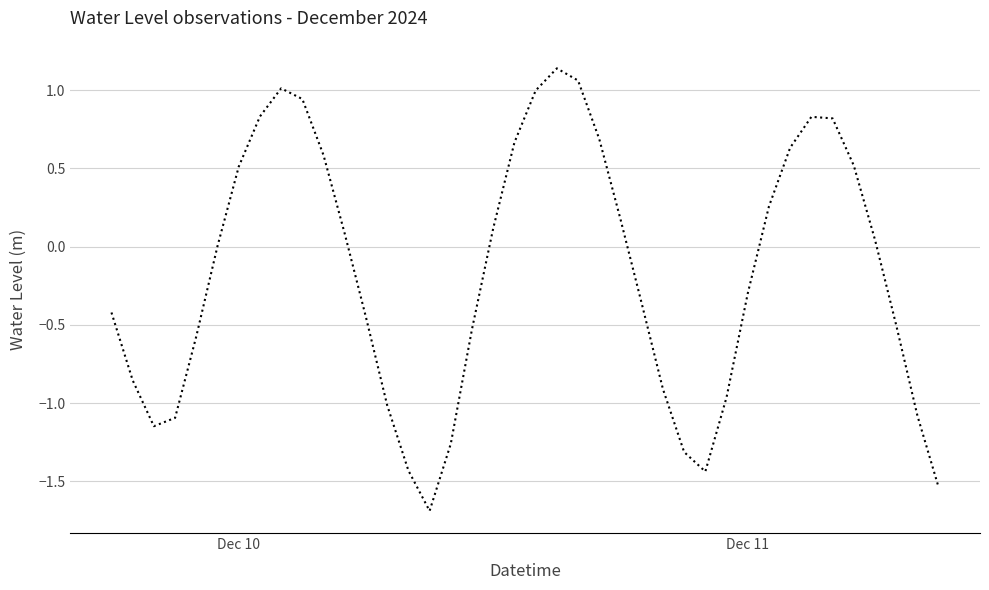

What is the minimum value shown in the chart?

-1.7